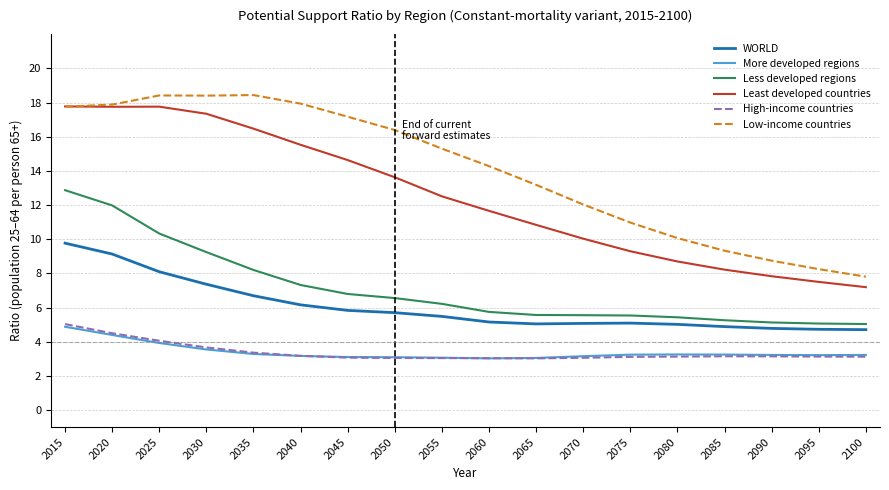

Is the value of Low-income countries at 2070 greater than the value of Less developed regions at 2035?

Yes